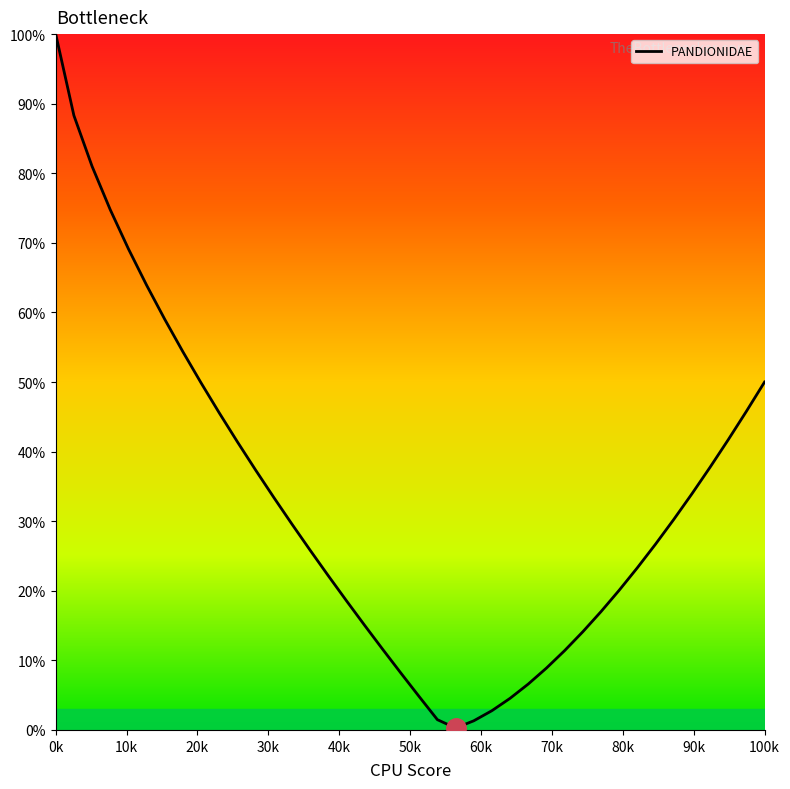

What is the maximum value shown in the chart?

100.0